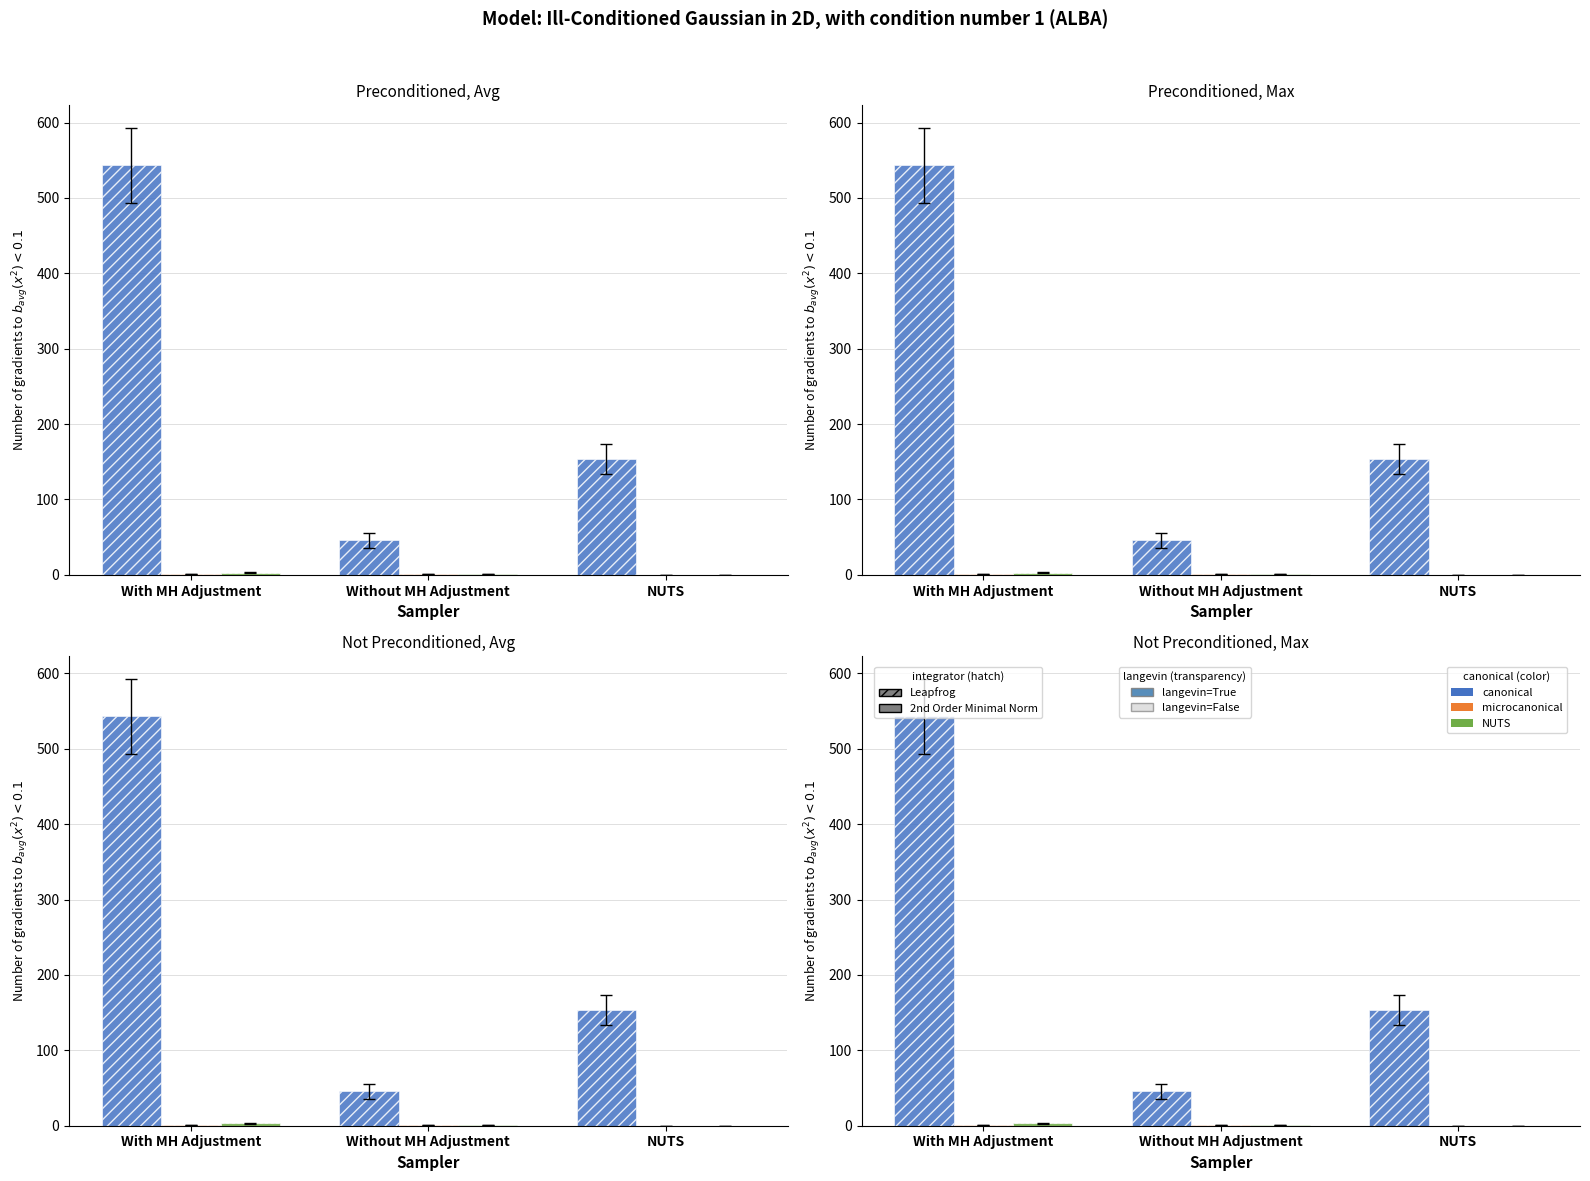

At which label does canonical first exceed 154?

With MH Adjustment